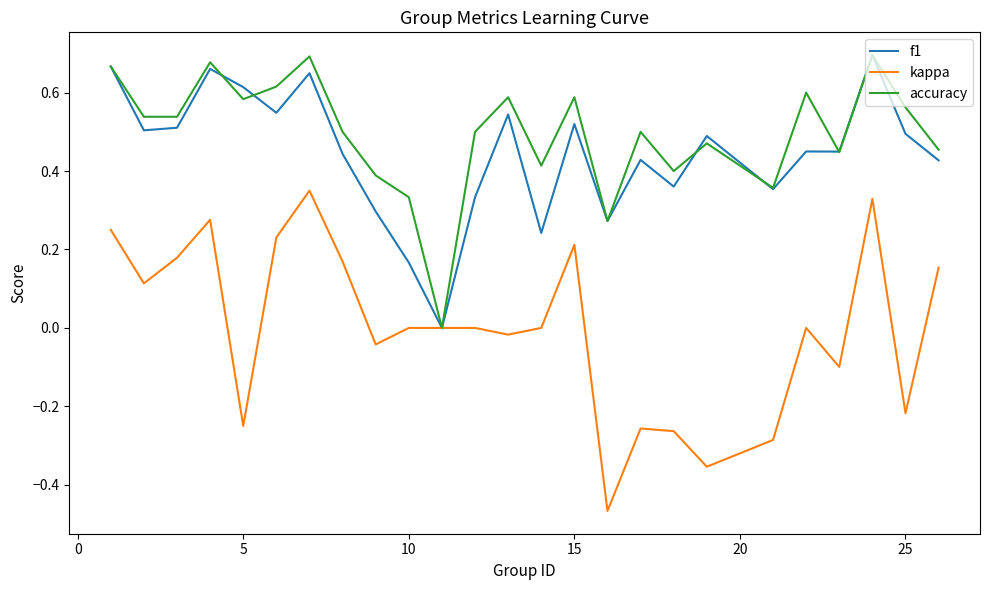

Which series has the largest range (max minus min)?

kappa